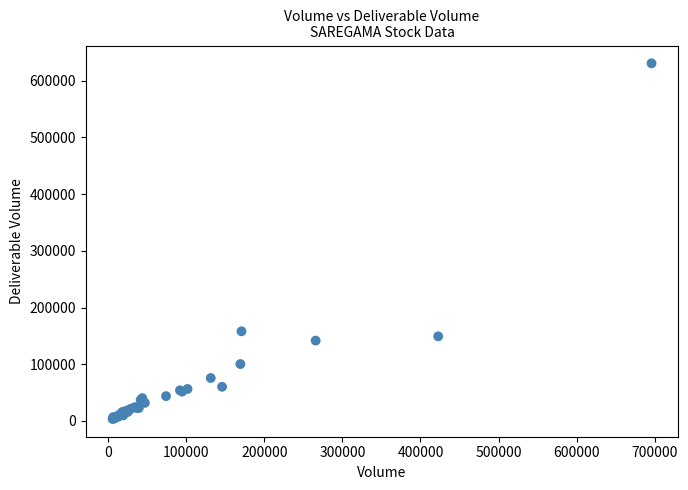

What Y value in the scatter plot is closest to 317075?

158028